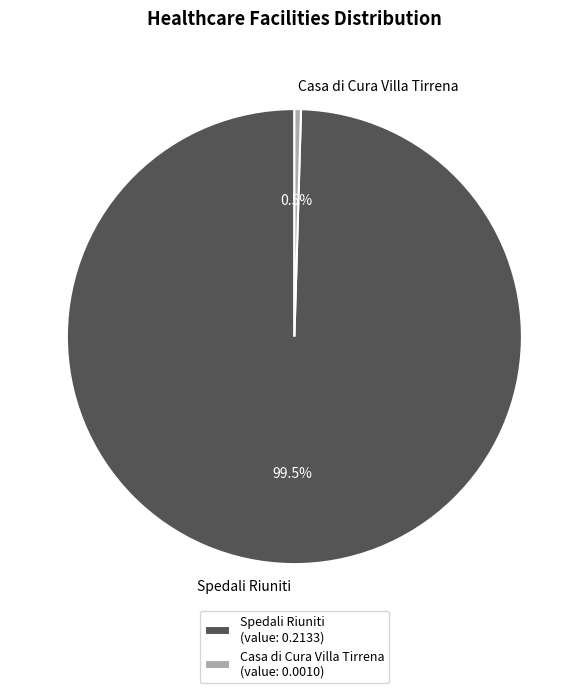

What percentage is NOT represented by Casa di Cura Villa Tirrena?

99.5%